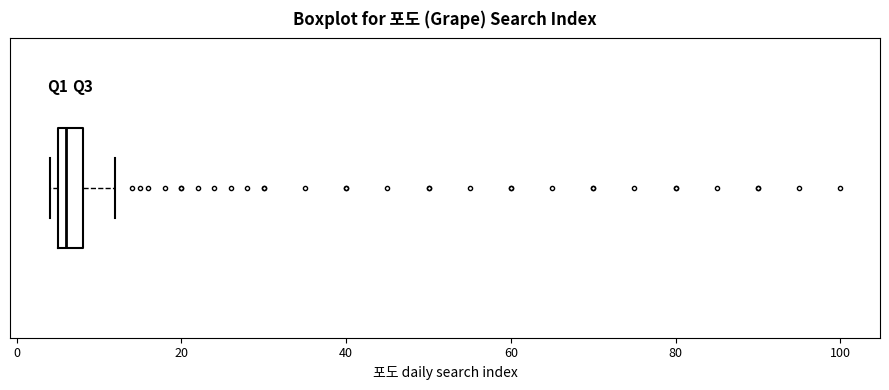

Where is the right edge of the box on the x-axis? The values are not printed on the chart, so give them approximately, as read against the axis.

8